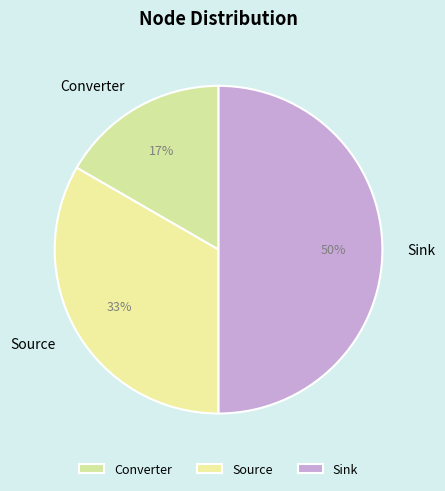

Is the sum of Sink and Source greater than half?

Yes